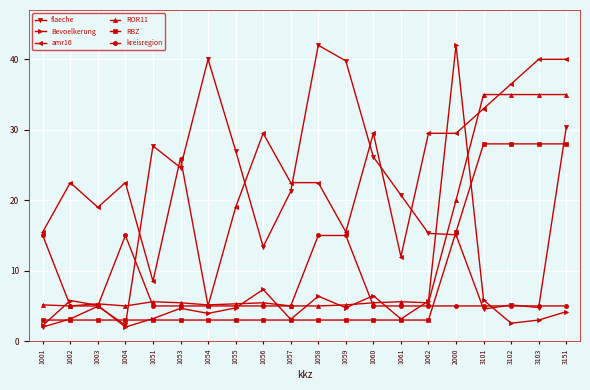

Is it true that amr16 equals 1.9 at 1054?

False